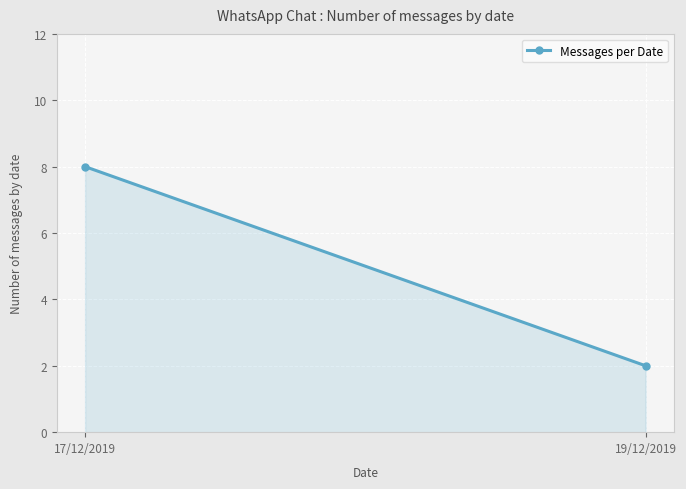

Reading left to right, extract all data points from this chart.

17/12/2019=8	19/12/2019=2